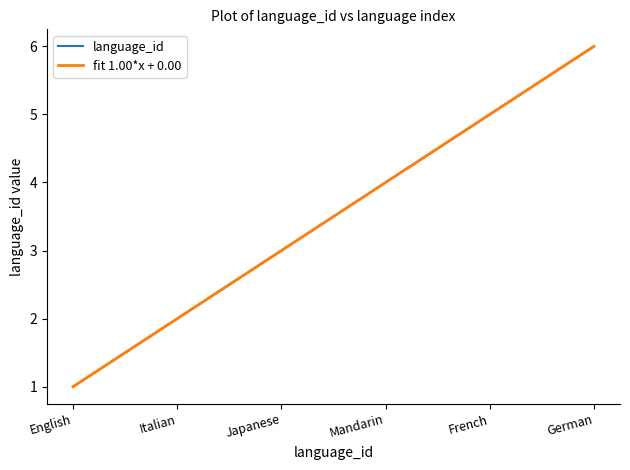

What is the average value of the fit 1.00*x + 0.00 series?

3.5